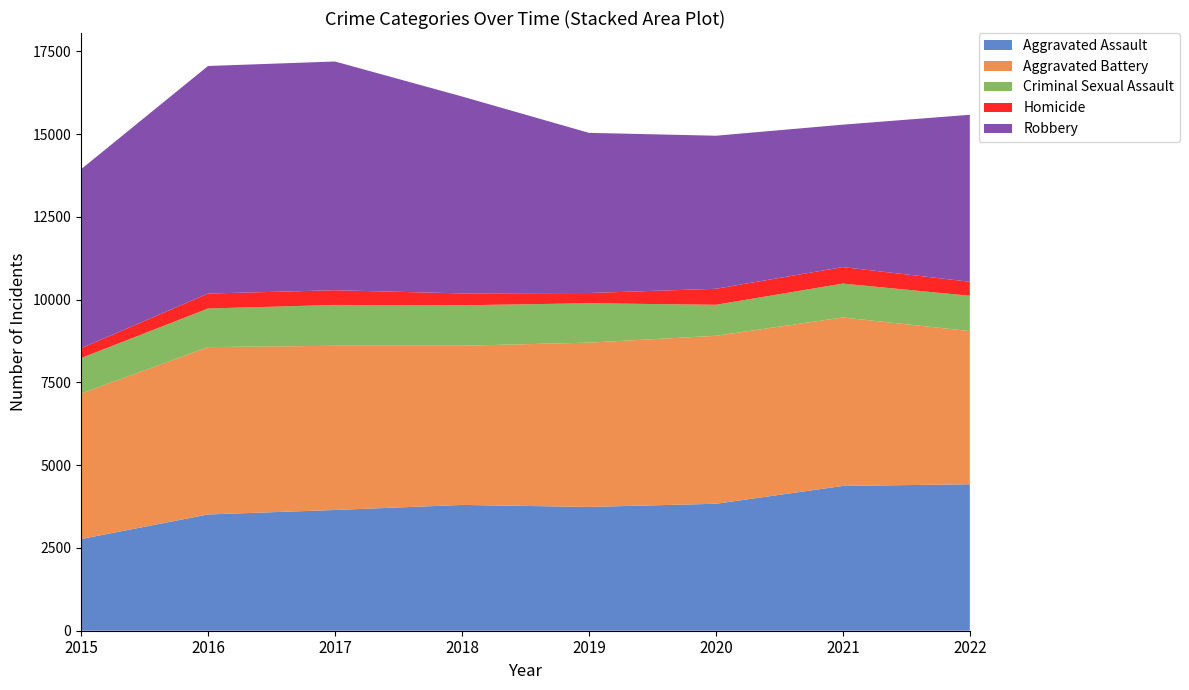

At which label does Aggravated Battery reach its minimum?

2015